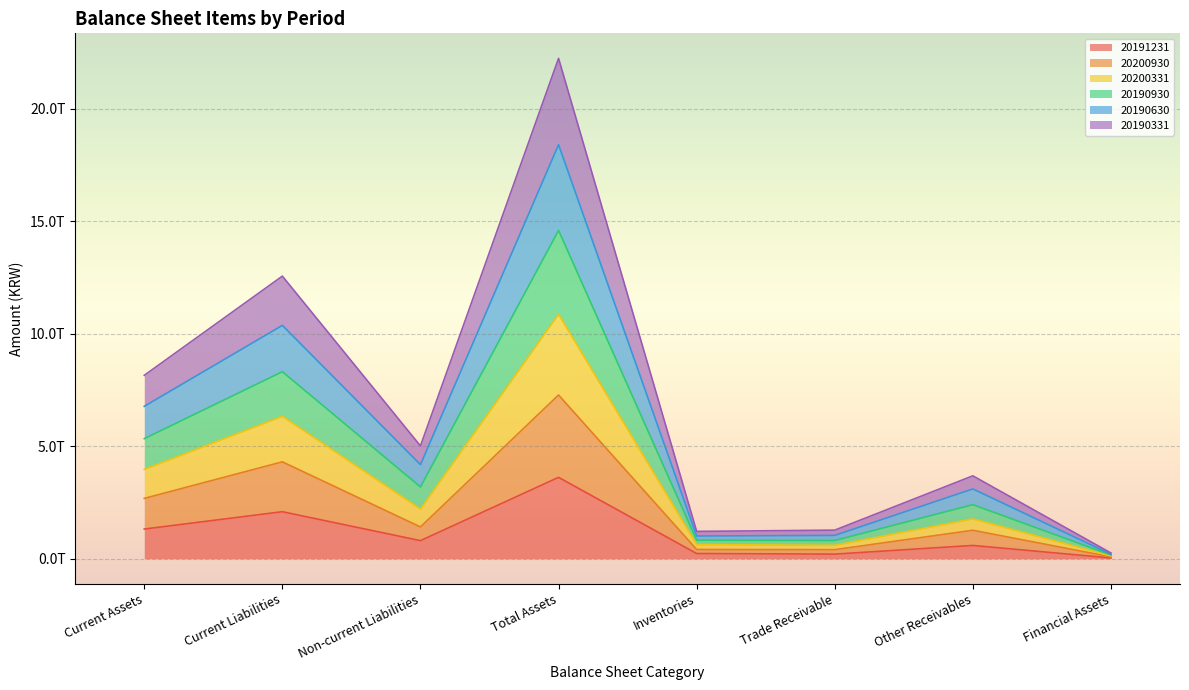

True or false: 20190331 has a value of 940375706028 at Trade Receivable.

False